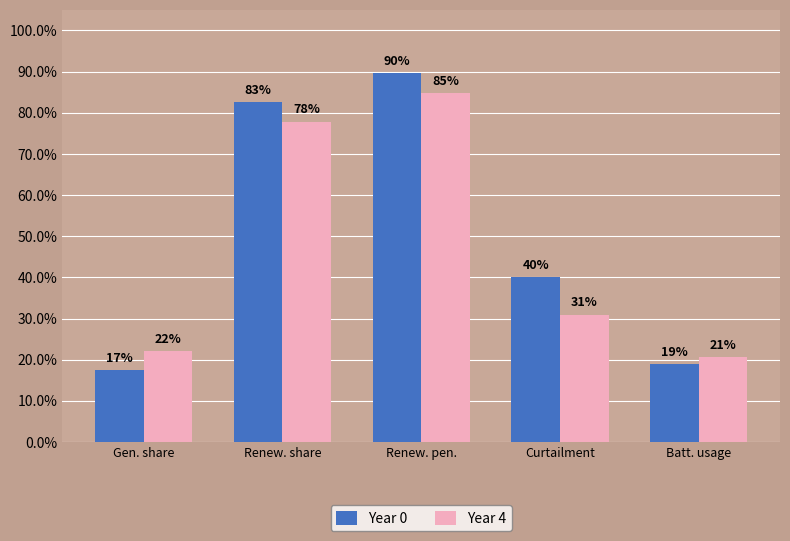

Where does the Year 0 series first go above 40?

Renew. share